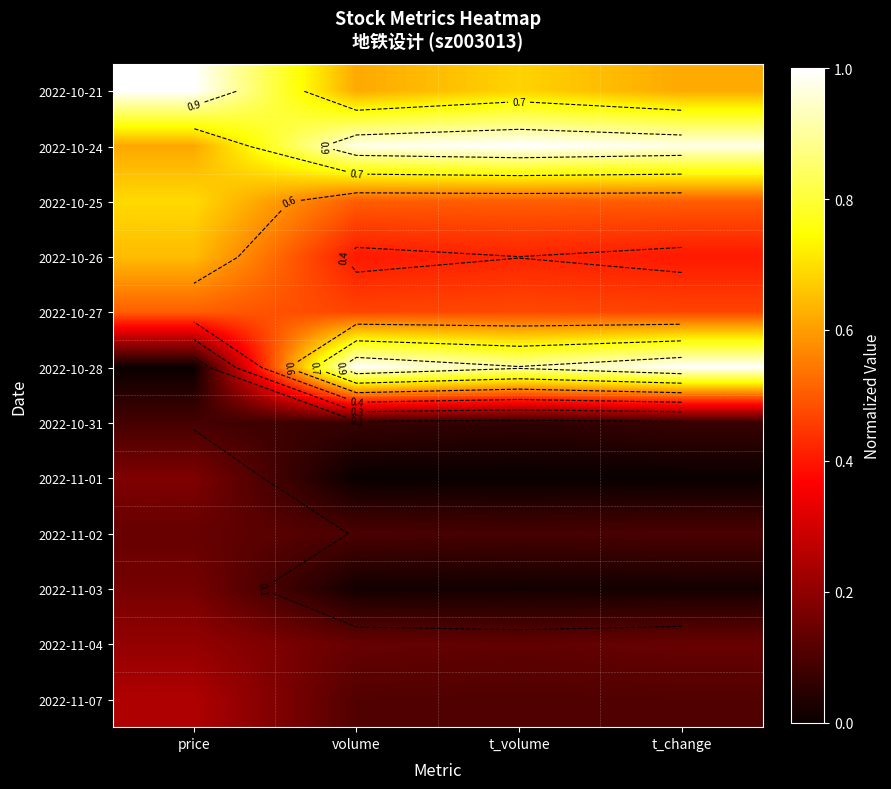

How many series are shown in this chart?

12